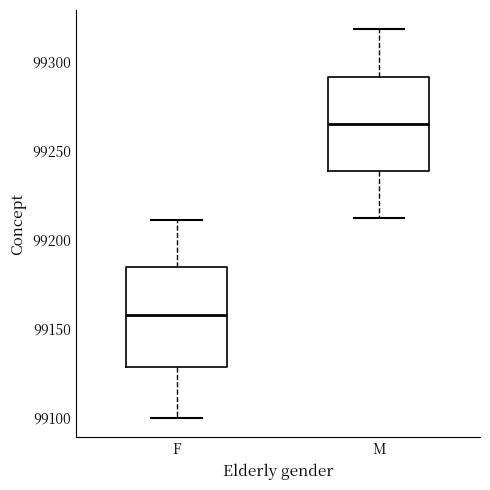

Reading left to right, read every box against the y-axis: the position of its median line, the range the box covers, and the ends of its whiskers. The values are not printed on the chart, so give them approximately, as read against the axis.

F: median 99160, box 99130 to 99185, whiskers 99100 to 99210
M: median 99265, box 99240 to 99290, whiskers 99210 to 99320